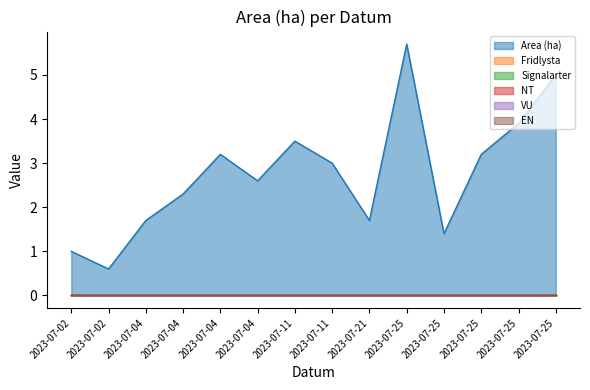

What are all the series names shown in the legend?

Area (ha), Fridlysta, Signalarter, NT, VU, EN